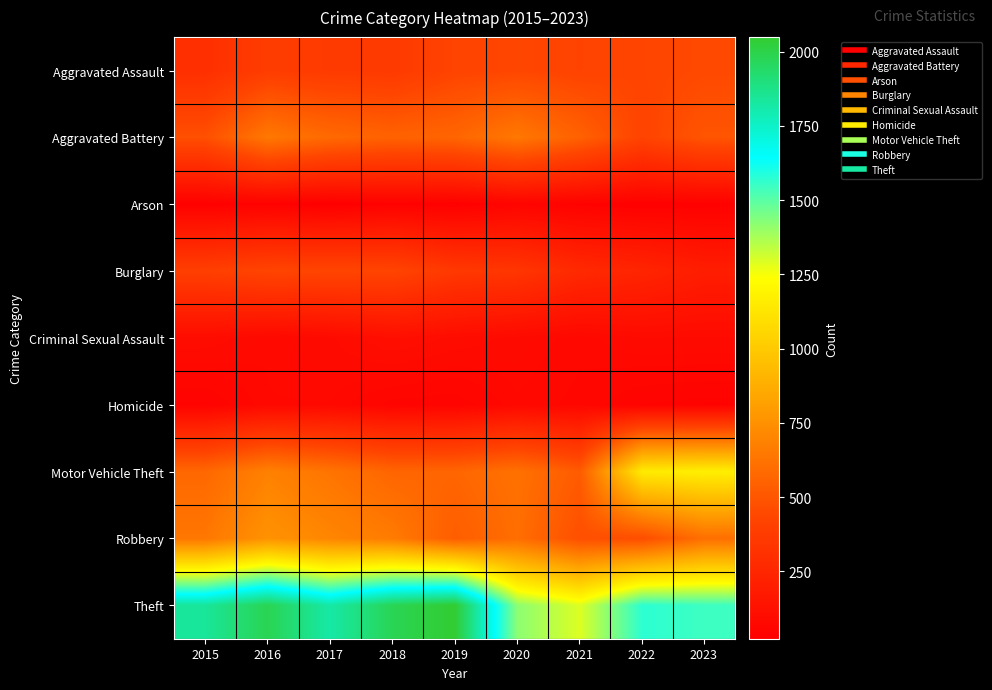

What is the spread (max minus min) of values at 2016?

1947